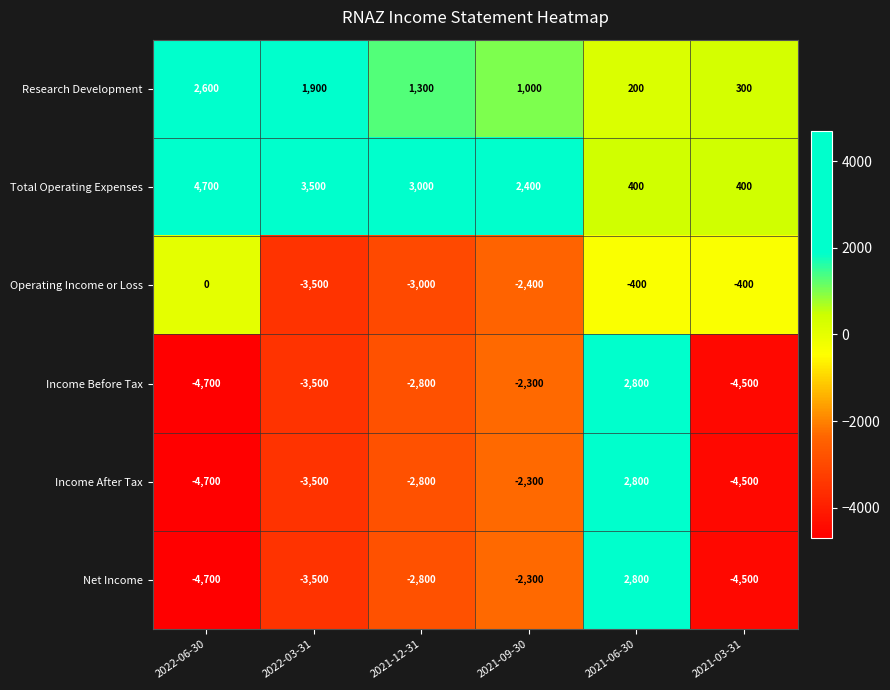

Between 2022-06-30 and 2021-03-31, which series saw the biggest shift?

Total Operating Expenses